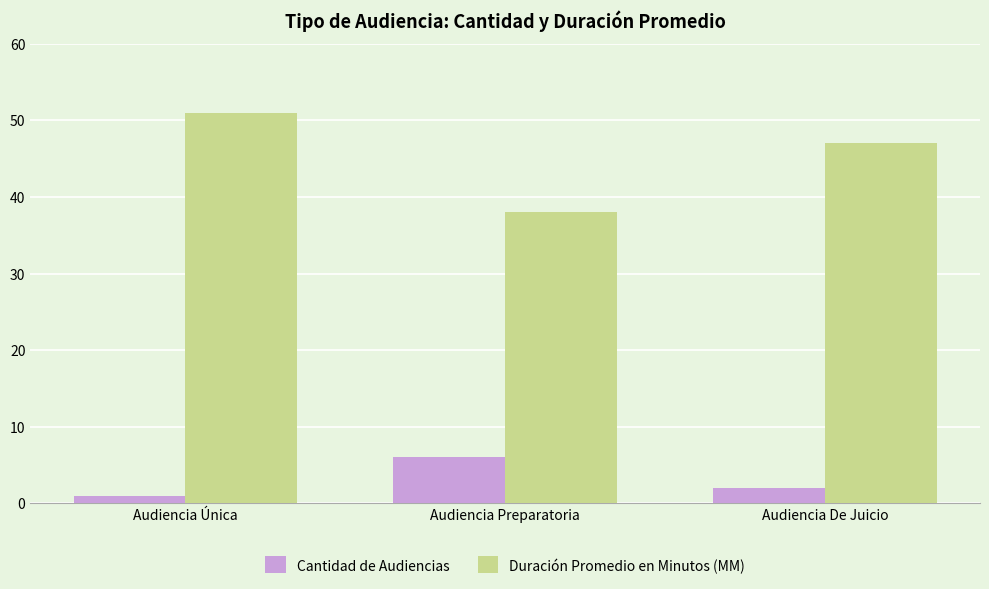

How many categories are shown in the chart?

3